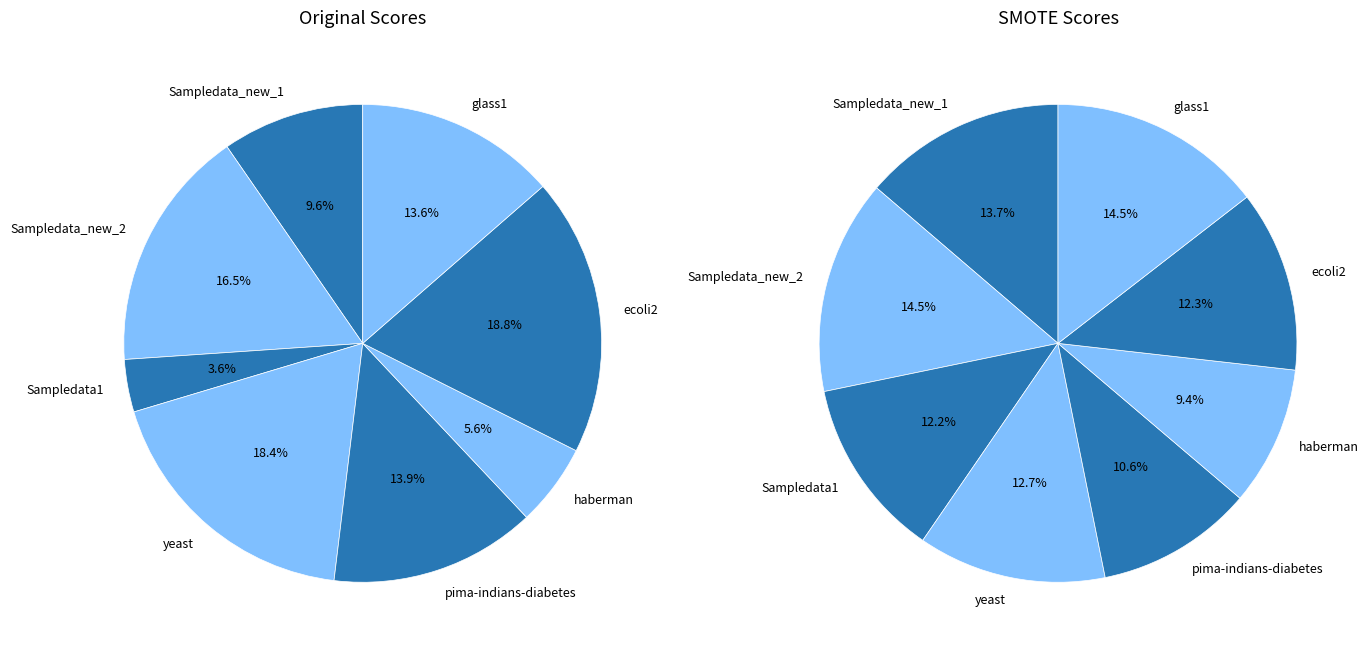

To the nearest percent, what is the combined percentage of values_original and 7?

28%